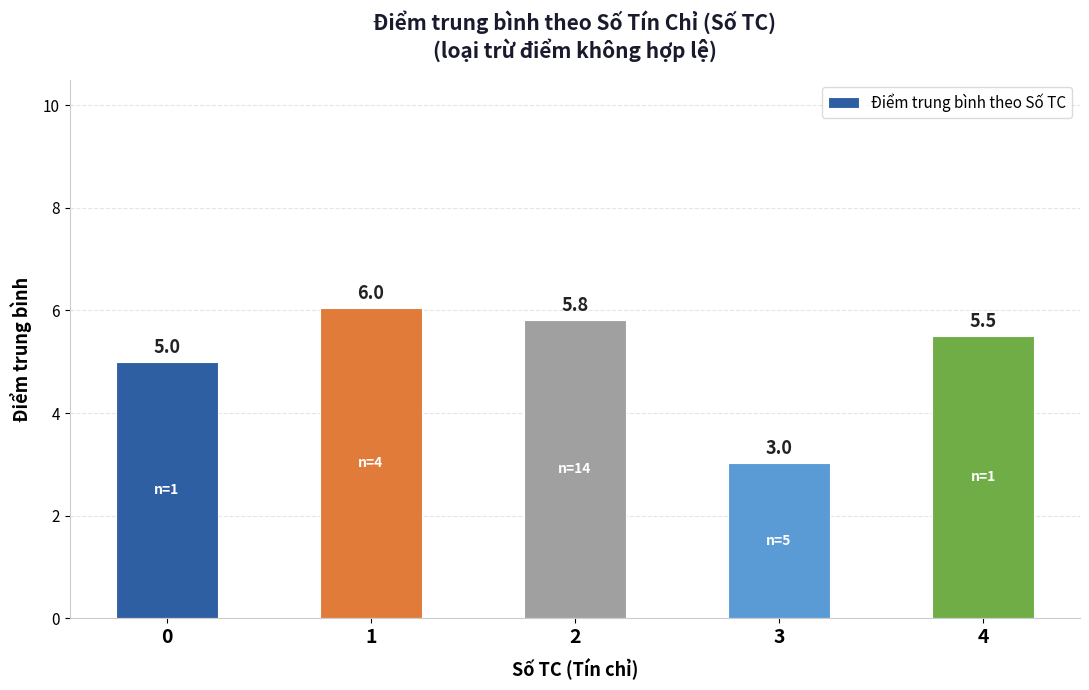

Approximately how many times larger is the value at 4 compared to 2?

0.9